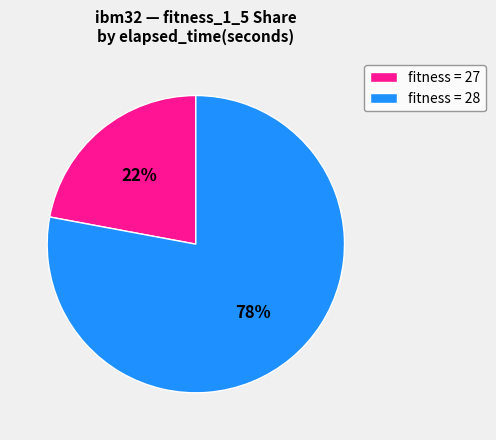

How many slices are in this pie chart?

2